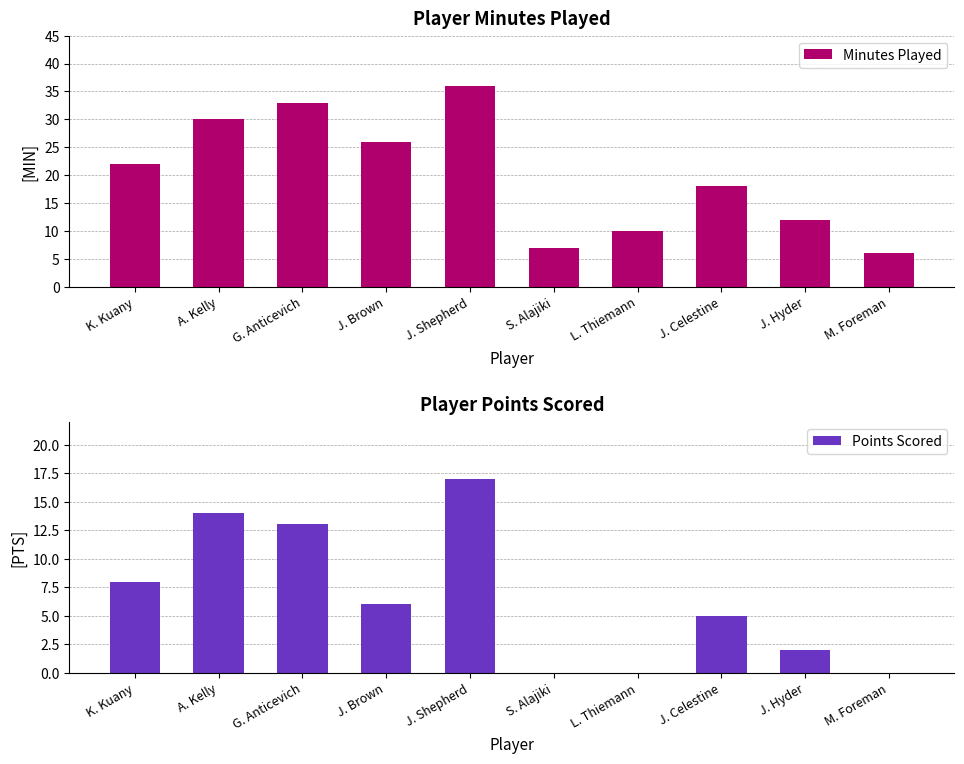

The Points Scored series shows 9 at M. Foreman. True or false?

False